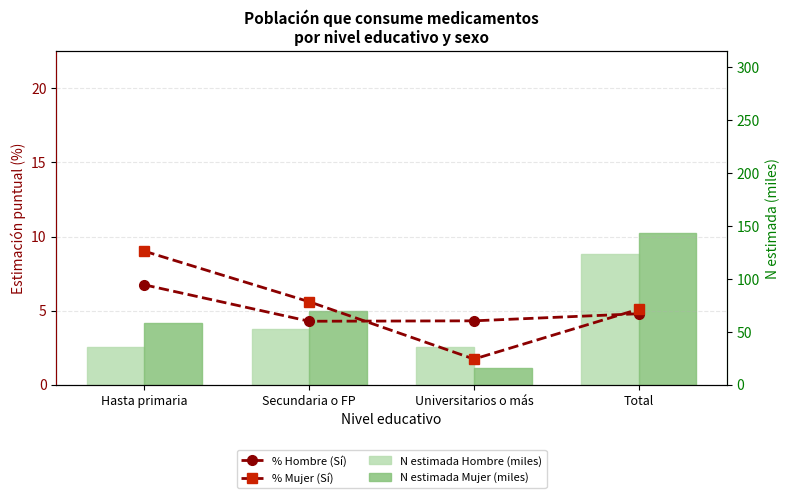

How many data points in N estimada Mujer (miles) are above 69?

2